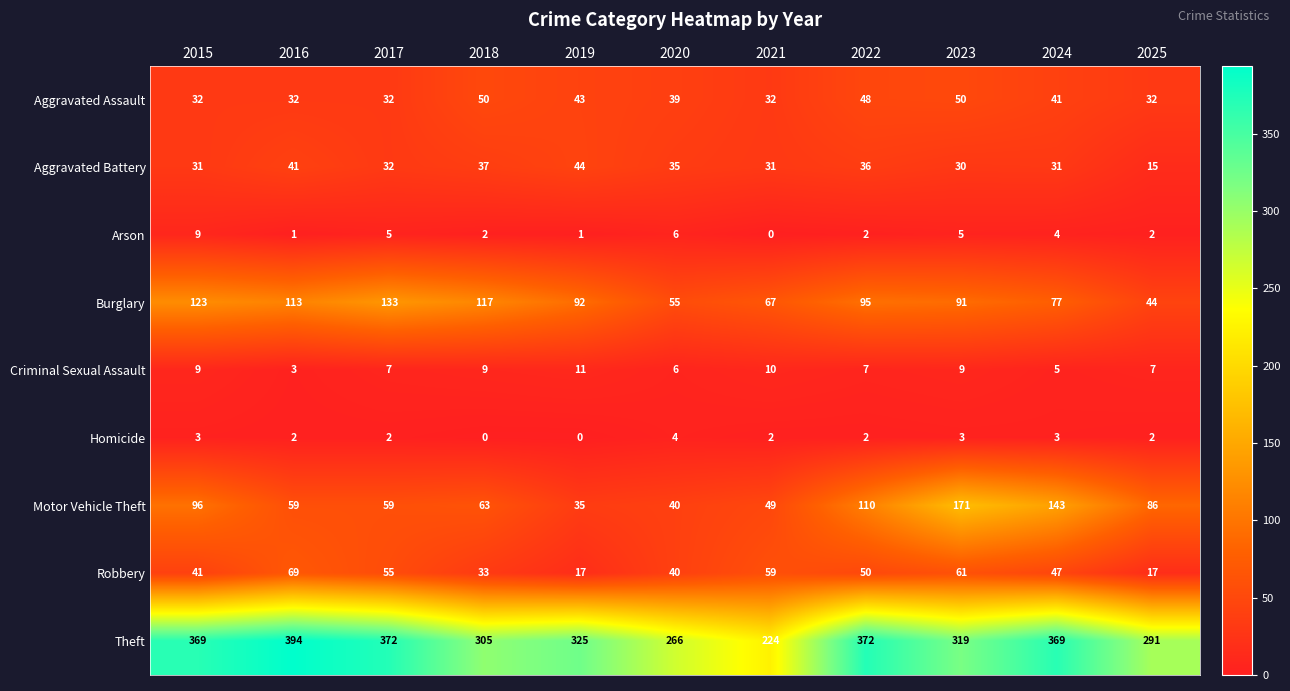

How many series are shown in this chart?

9